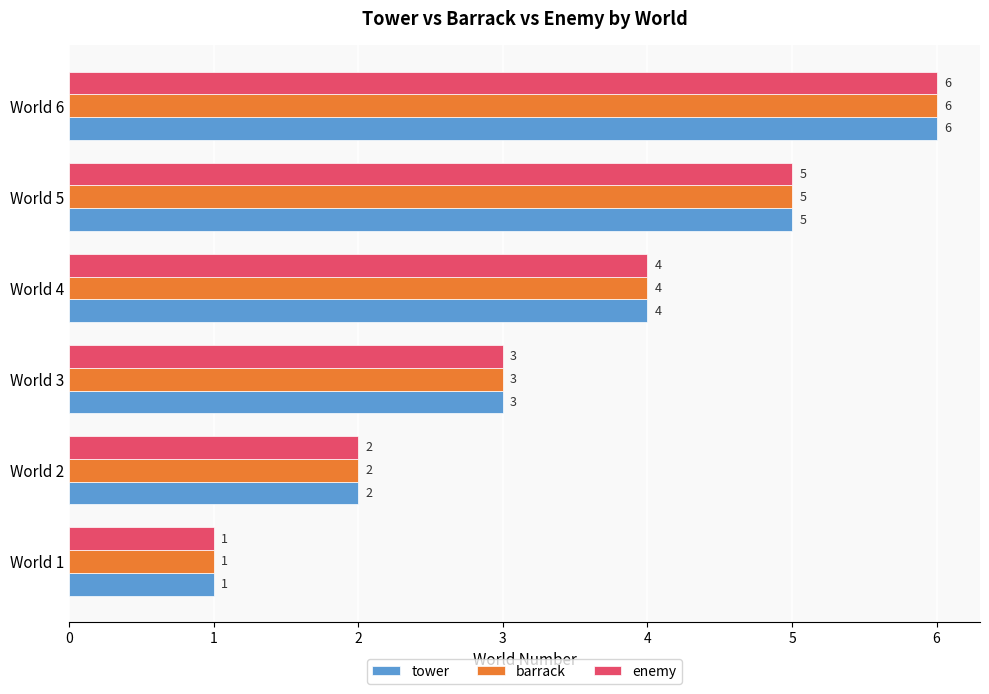

Count the tower values in the range 2 to 5.

4